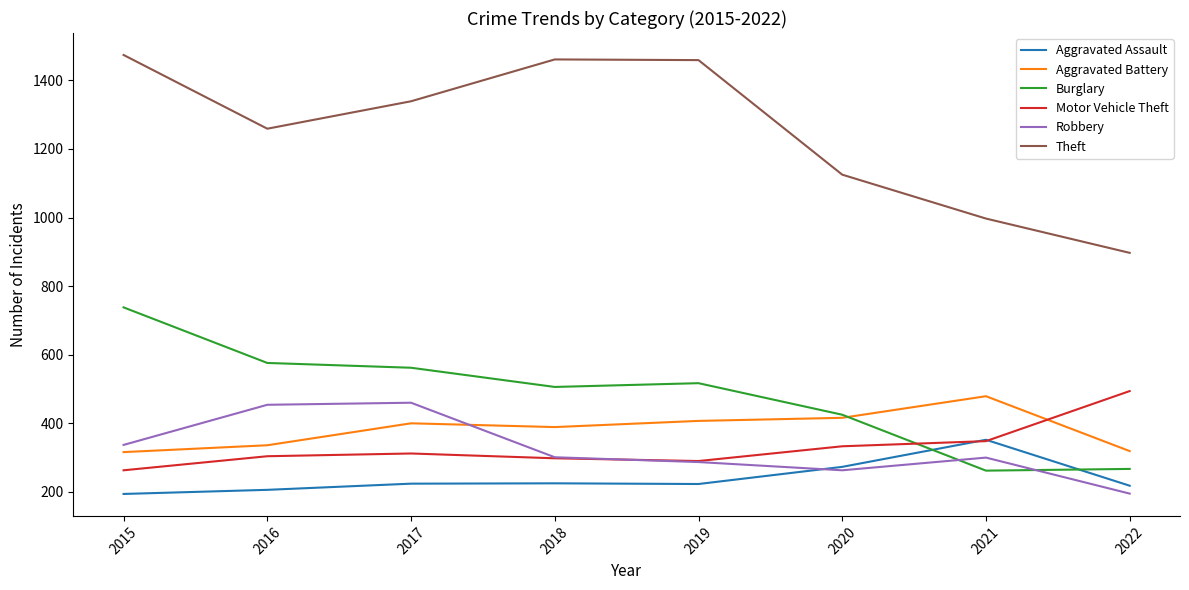

Which series has the largest range (max minus min)?

Theft